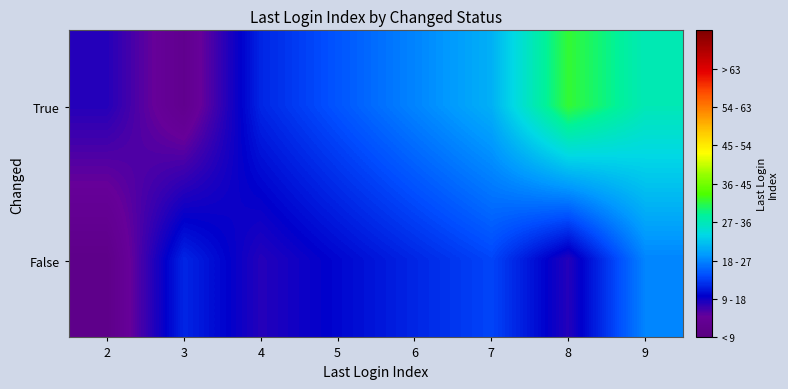

At which category is the sum across all series the highest?

9